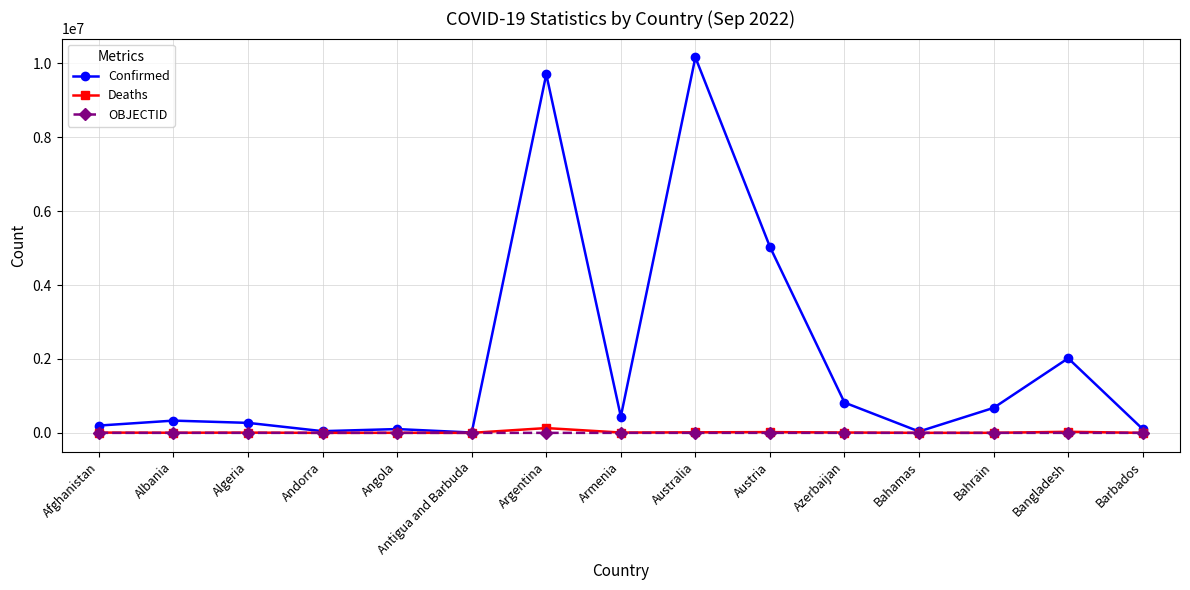

What is the label of the 8th point from the right?

Armenia